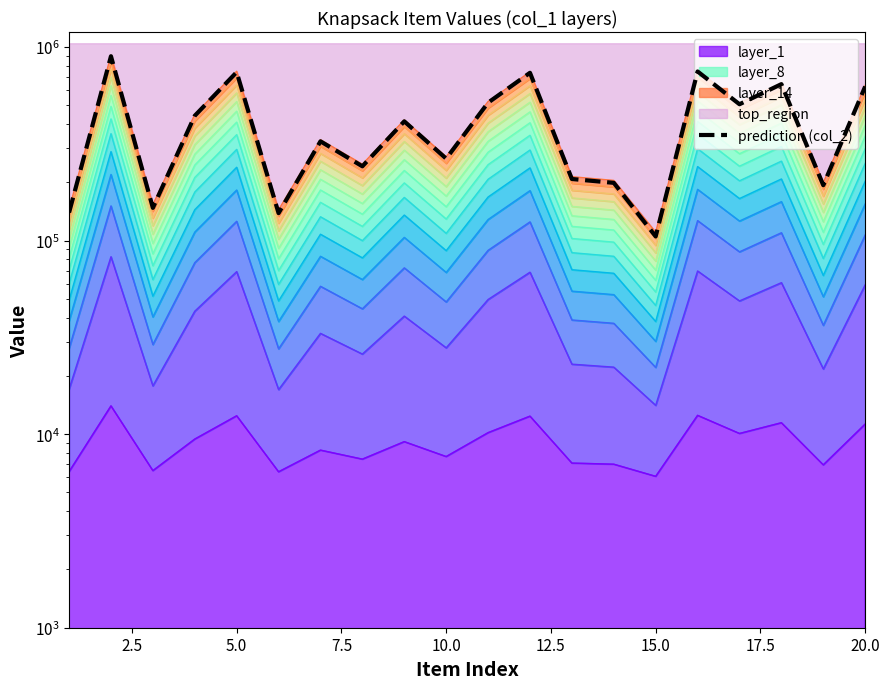

How many lines are shown in the chart?

1